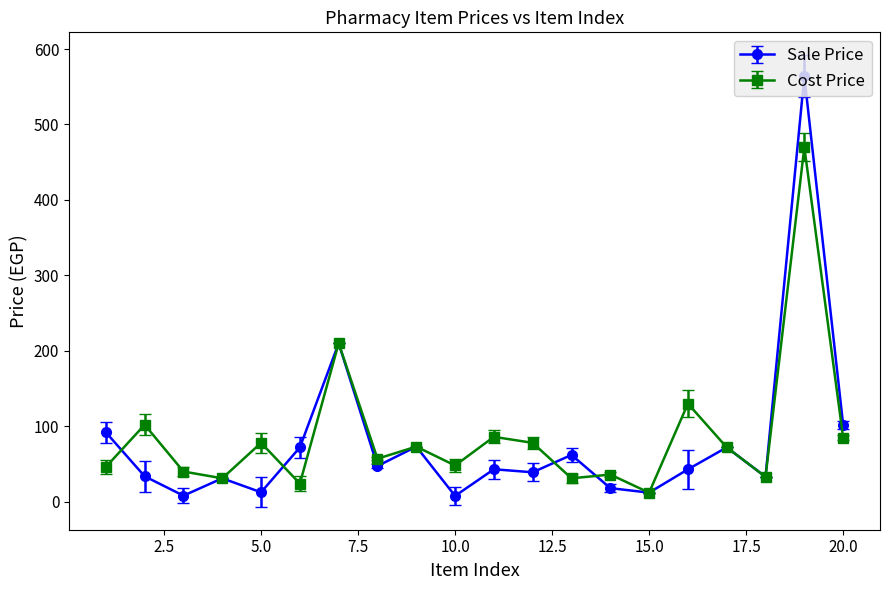

How many data points does each series have?

20